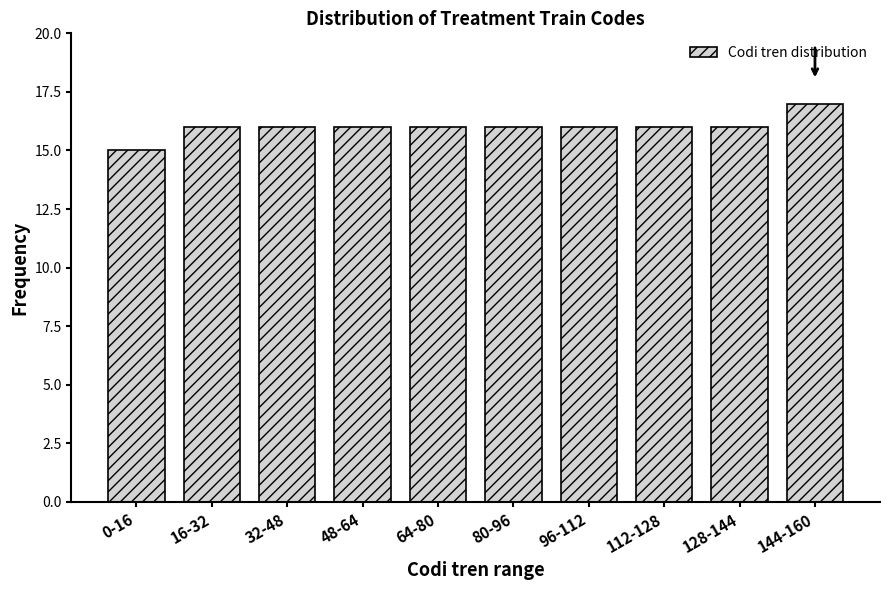

Reading left to right, extract all data points from this chart.

0-16=15	16-32=16	32-48=16	48-64=16	64-80=16	80-96=16	96-112=16	112-128=16	128-144=16	144-160=17